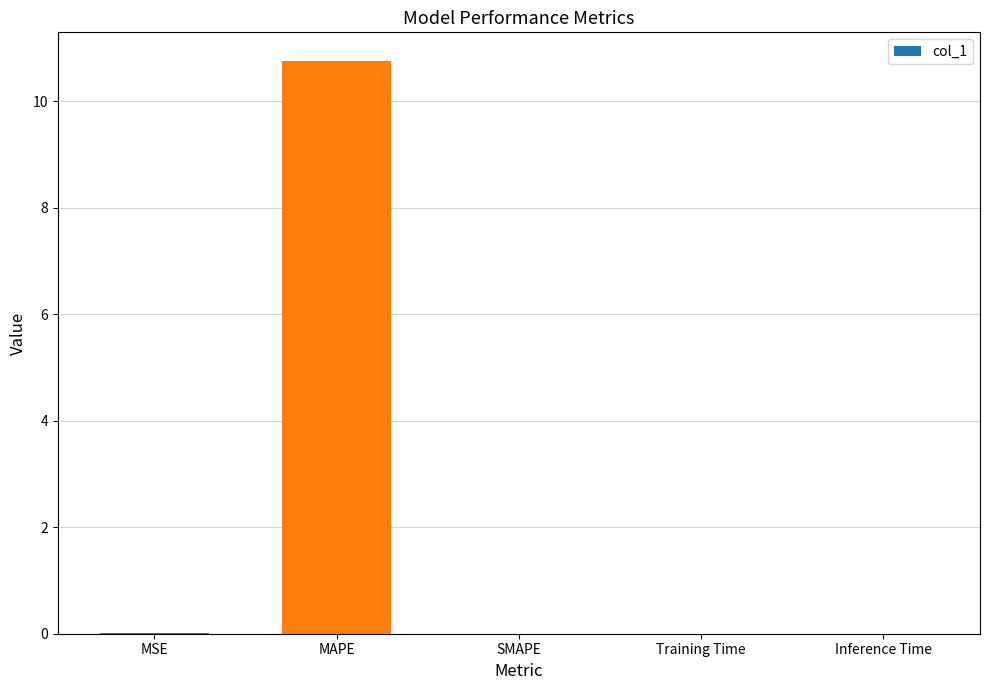

How many data points does each series have?

5